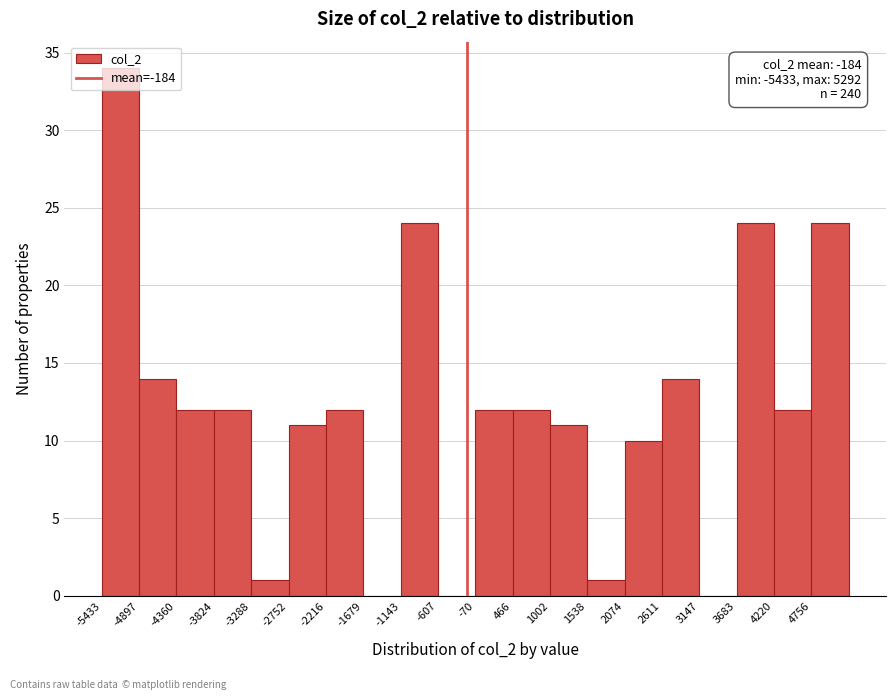

Which range on the x-axis has the tallest bar?

-5400 to -4900